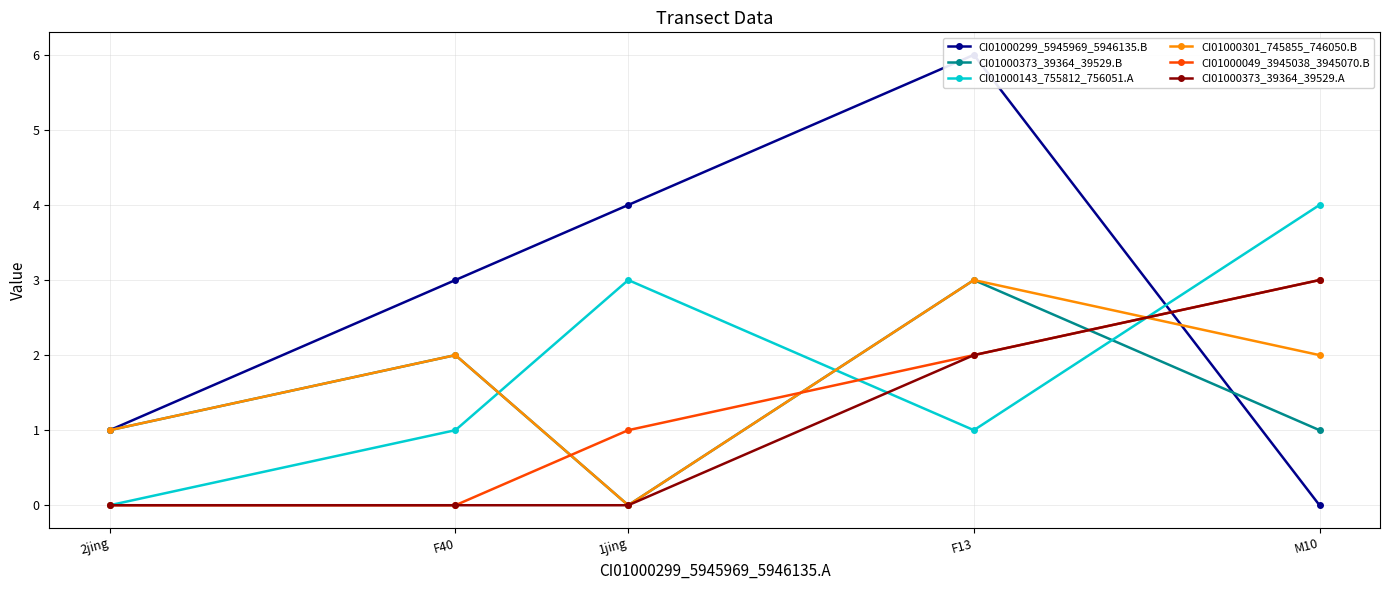

After their last crossing, which series has the higher values: CI01000299_5945969_5946135.B or CI01000373_39364_39529.B?

CI01000373_39364_39529.B